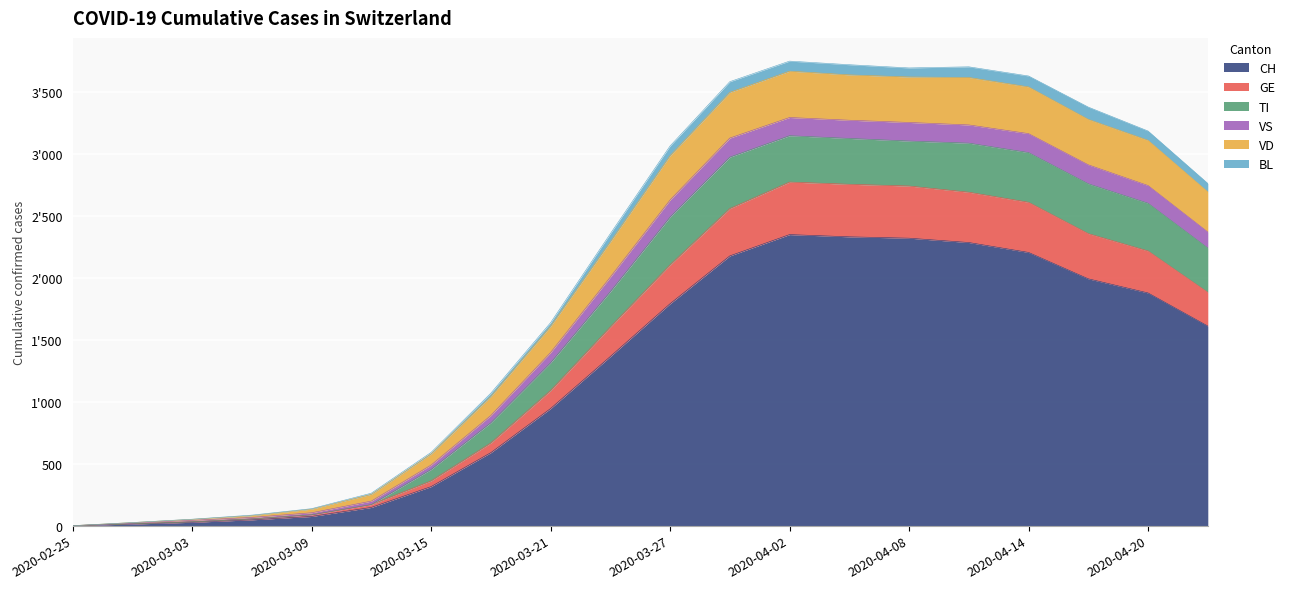

How many categories are shown in the chart?

20